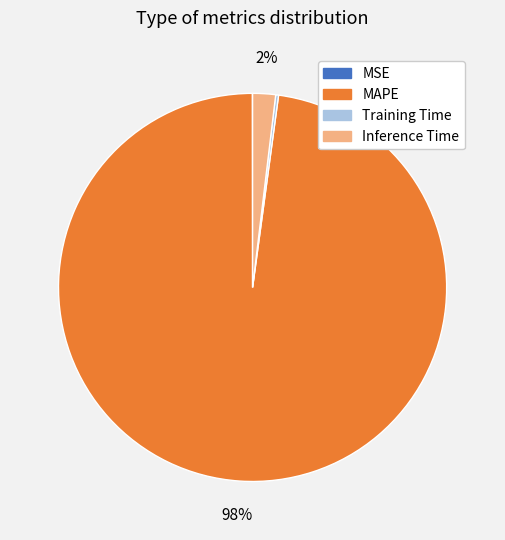

Is it true that Inference Time is 2% of the pie?

True